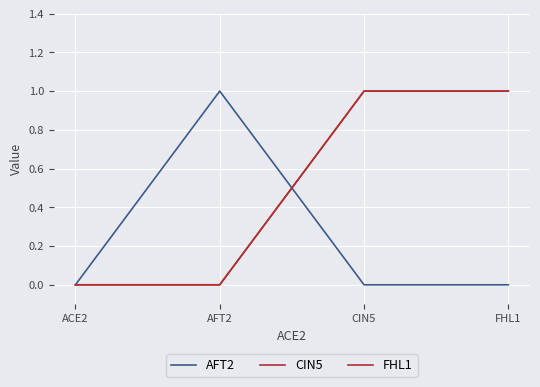

How many lines are shown in the chart?

3